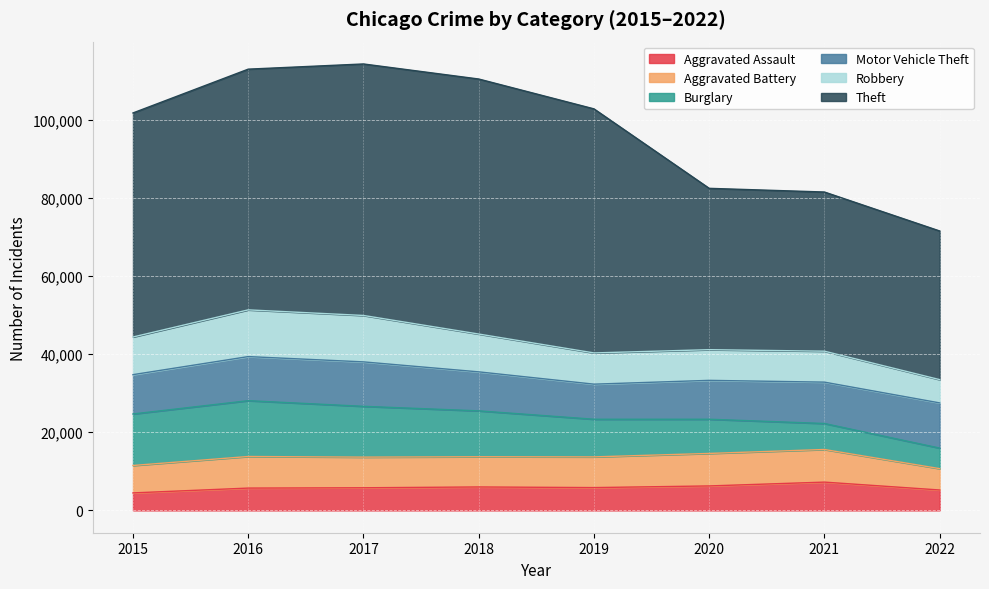

Rank the categories by Robbery value from highest to lowest.

2016, 2017, 2018, 2015, 2019, 2021, 2020, 2022